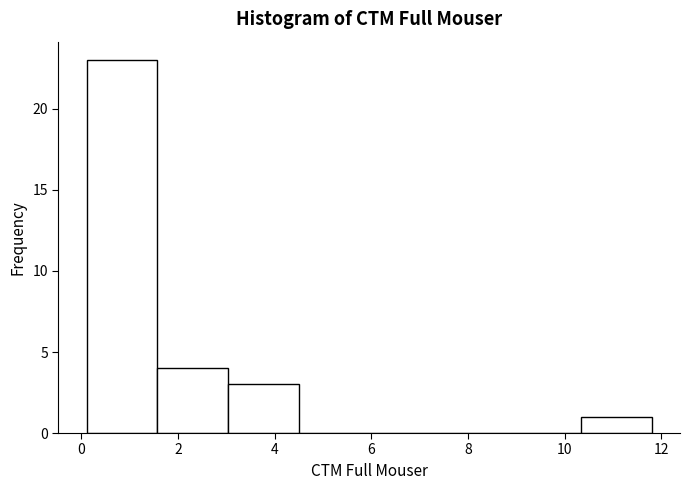

Reading left to right, transcribe this chart: for each bar, give the range it covers on the x-axis and its height. Neither the bar edges nor the heights are printed on the chart, so give them approximately, as read against the axes.

0.2 to 1.6: 23
1.6 to 3.0: 4
3.0 to 4.4: 3
4.4 to 6.0: 0
6.0 to 7.4: 0
7.4 to 8.8: 0
8.8 to 10.4: 0
10.4 to 11.8: 1